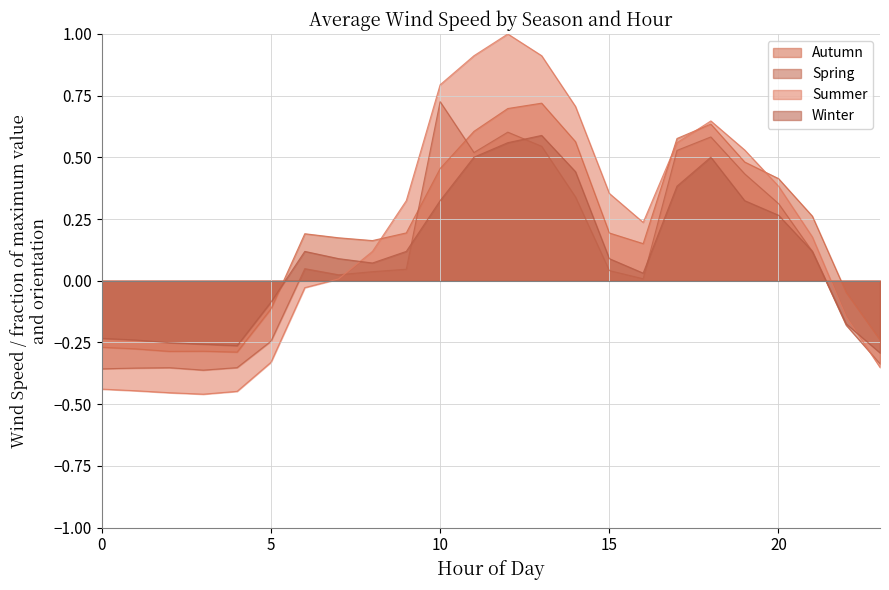

Is it true that Spring equals -0.2 at 4?

False